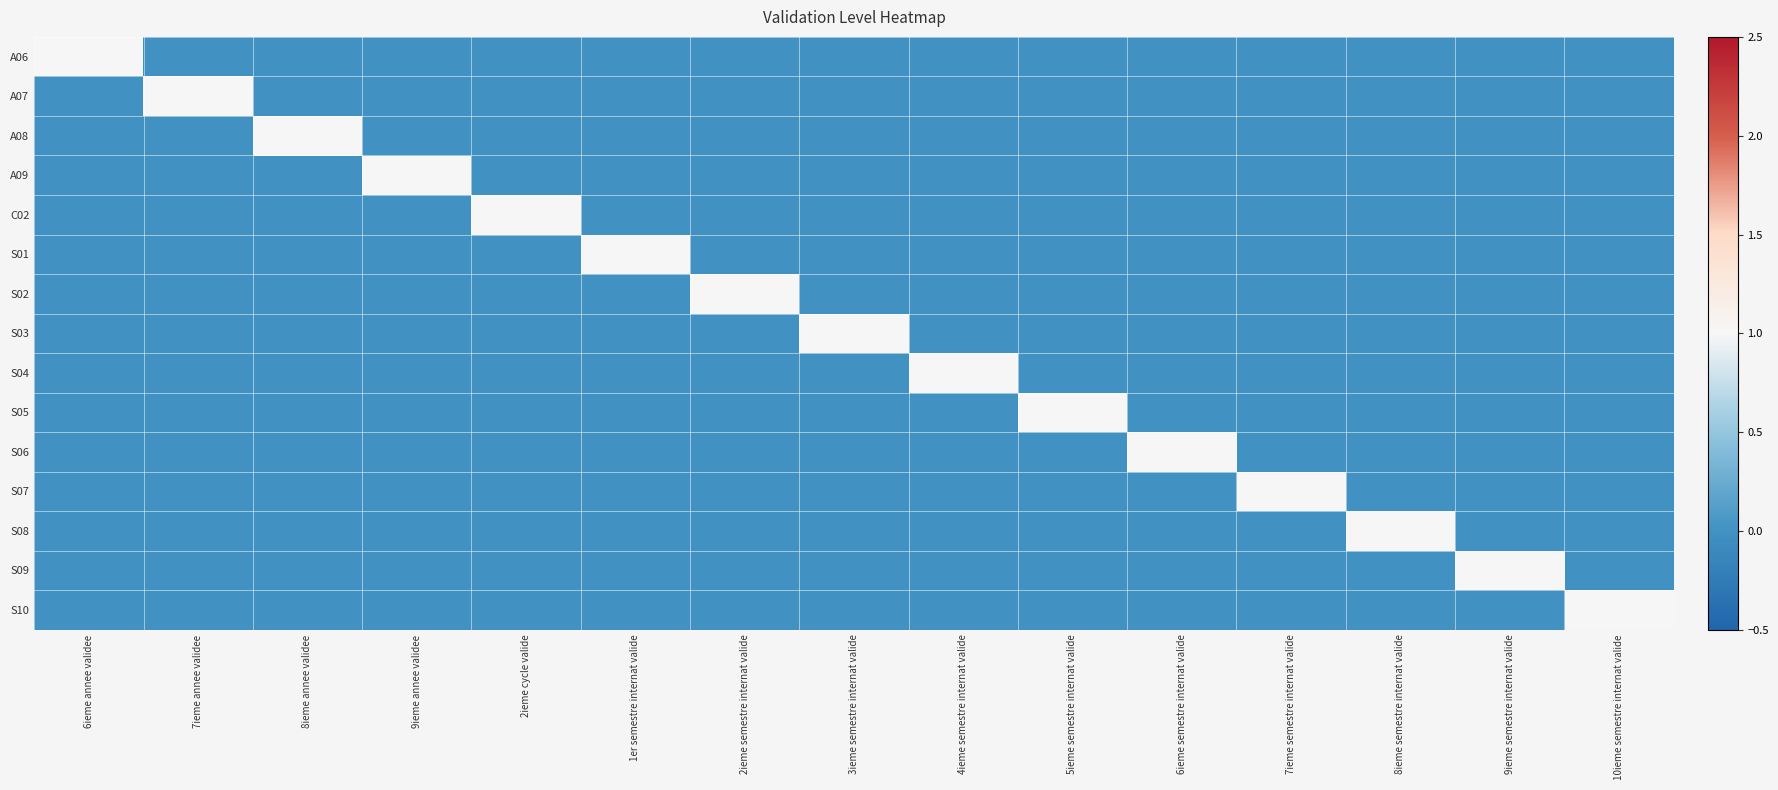

Reading left to right, what are all the values shown in this chart?

A06: 6ieme annee validee=1	7ieme annee validee=0	8ieme annee validee=0	9ieme annee validee=0	2ieme cycle valide=0	1er semestre internat valide=0	2ieme semestre internat valide=0	3ieme semestre internat valide=0	4ieme semestre internat valide=0	5ieme semestre internat valide=0	6ieme semestre internat valide=0	7ieme semestre internat valide=0	8ieme semestre internat valide=0	9ieme semestre internat valide=0	10ieme semestre internat valide=0
A07: 6ieme annee validee=0	7ieme annee validee=1	8ieme annee validee=0	9ieme annee validee=0	2ieme cycle valide=0	1er semestre internat valide=0	2ieme semestre internat valide=0	3ieme semestre internat valide=0	4ieme semestre internat valide=0	5ieme semestre internat valide=0	6ieme semestre internat valide=0	7ieme semestre internat valide=0	8ieme semestre internat valide=0	9ieme semestre internat valide=0	10ieme semestre internat valide=0
A08: 6ieme annee validee=0	7ieme annee validee=0	8ieme annee validee=1	9ieme annee validee=0	2ieme cycle valide=0	1er semestre internat valide=0	2ieme semestre internat valide=0	3ieme semestre internat valide=0	4ieme semestre internat valide=0	5ieme semestre internat valide=0	6ieme semestre internat valide=0	7ieme semestre internat valide=0	8ieme semestre internat valide=0	9ieme semestre internat valide=0	10ieme semestre internat valide=0
A09: 6ieme annee validee=0	7ieme annee validee=0	8ieme annee validee=0	9ieme annee validee=1	2ieme cycle valide=0	1er semestre internat valide=0	2ieme semestre internat valide=0	3ieme semestre internat valide=0	4ieme semestre internat valide=0	5ieme semestre internat valide=0	6ieme semestre internat valide=0	7ieme semestre internat valide=0	8ieme semestre internat valide=0	9ieme semestre internat valide=0	10ieme semestre internat valide=0
C02: 6ieme annee validee=0	7ieme annee validee=0	8ieme annee validee=0	9ieme annee validee=0	2ieme cycle valide=1	1er semestre internat valide=0	2ieme semestre internat valide=0	3ieme semestre internat valide=0	4ieme semestre internat valide=0	5ieme semestre internat valide=0	6ieme semestre internat valide=0	7ieme semestre internat valide=0	8ieme semestre internat valide=0	9ieme semestre internat valide=0	10ieme semestre internat valide=0
S01: 6ieme annee validee=0	7ieme annee validee=0	8ieme annee validee=0	9ieme annee validee=0	2ieme cycle valide=0	1er semestre internat valide=1	2ieme semestre internat valide=0	3ieme semestre internat valide=0	4ieme semestre internat valide=0	5ieme semestre internat valide=0	6ieme semestre internat valide=0	7ieme semestre internat valide=0	8ieme semestre internat valide=0	9ieme semestre internat valide=0	10ieme semestre internat valide=0
S02: 6ieme annee validee=0	7ieme annee validee=0	8ieme annee validee=0	9ieme annee validee=0	2ieme cycle valide=0	1er semestre internat valide=0	2ieme semestre internat valide=1	3ieme semestre internat valide=0	4ieme semestre internat valide=0	5ieme semestre internat valide=0	6ieme semestre internat valide=0	7ieme semestre internat valide=0	8ieme semestre internat valide=0	9ieme semestre internat valide=0	10ieme semestre internat valide=0
S03: 6ieme annee validee=0	7ieme annee validee=0	8ieme annee validee=0	9ieme annee validee=0	2ieme cycle valide=0	1er semestre internat valide=0	2ieme semestre internat valide=0	3ieme semestre internat valide=1	4ieme semestre internat valide=0	5ieme semestre internat valide=0	6ieme semestre internat valide=0	7ieme semestre internat valide=0	8ieme semestre internat valide=0	9ieme semestre internat valide=0	10ieme semestre internat valide=0
S04: 6ieme annee validee=0	7ieme annee validee=0	8ieme annee validee=0	9ieme annee validee=0	2ieme cycle valide=0	1er semestre internat valide=0	2ieme semestre internat valide=0	3ieme semestre internat valide=0	4ieme semestre internat valide=1	5ieme semestre internat valide=0	6ieme semestre internat valide=0	7ieme semestre internat valide=0	8ieme semestre internat valide=0	9ieme semestre internat valide=0	10ieme semestre internat valide=0
S05: 6ieme annee validee=0	7ieme annee validee=0	8ieme annee validee=0	9ieme annee validee=0	2ieme cycle valide=0	1er semestre internat valide=0	2ieme semestre internat valide=0	3ieme semestre internat valide=0	4ieme semestre internat valide=0	5ieme semestre internat valide=1	6ieme semestre internat valide=0	7ieme semestre internat valide=0	8ieme semestre internat valide=0	9ieme semestre internat valide=0	10ieme semestre internat valide=0
S06: 6ieme annee validee=0	7ieme annee validee=0	8ieme annee validee=0	9ieme annee validee=0	2ieme cycle valide=0	1er semestre internat valide=0	2ieme semestre internat valide=0	3ieme semestre internat valide=0	4ieme semestre internat valide=0	5ieme semestre internat valide=0	6ieme semestre internat valide=1	7ieme semestre internat valide=0	8ieme semestre internat valide=0	9ieme semestre internat valide=0	10ieme semestre internat valide=0
S07: 6ieme annee validee=0	7ieme annee validee=0	8ieme annee validee=0	9ieme annee validee=0	2ieme cycle valide=0	1er semestre internat valide=0	2ieme semestre internat valide=0	3ieme semestre internat valide=0	4ieme semestre internat valide=0	5ieme semestre internat valide=0	6ieme semestre internat valide=0	7ieme semestre internat valide=1	8ieme semestre internat valide=0	9ieme semestre internat valide=0	10ieme semestre internat valide=0
S08: 6ieme annee validee=0	7ieme annee validee=0	8ieme annee validee=0	9ieme annee validee=0	2ieme cycle valide=0	1er semestre internat valide=0	2ieme semestre internat valide=0	3ieme semestre internat valide=0	4ieme semestre internat valide=0	5ieme semestre internat valide=0	6ieme semestre internat valide=0	7ieme semestre internat valide=0	8ieme semestre internat valide=1	9ieme semestre internat valide=0	10ieme semestre internat valide=0
S09: 6ieme annee validee=0	7ieme annee validee=0	8ieme annee validee=0	9ieme annee validee=0	2ieme cycle valide=0	1er semestre internat valide=0	2ieme semestre internat valide=0	3ieme semestre internat valide=0	4ieme semestre internat valide=0	5ieme semestre internat valide=0	6ieme semestre internat valide=0	7ieme semestre internat valide=0	8ieme semestre internat valide=0	9ieme semestre internat valide=1	10ieme semestre internat valide=0
S10: 6ieme annee validee=0	7ieme annee validee=0	8ieme annee validee=0	9ieme annee validee=0	2ieme cycle valide=0	1er semestre internat valide=0	2ieme semestre internat valide=0	3ieme semestre internat valide=0	4ieme semestre internat valide=0	5ieme semestre internat valide=0	6ieme semestre internat valide=0	7ieme semestre internat valide=0	8ieme semestre internat valide=0	9ieme semestre internat valide=0	10ieme semestre internat valide=1